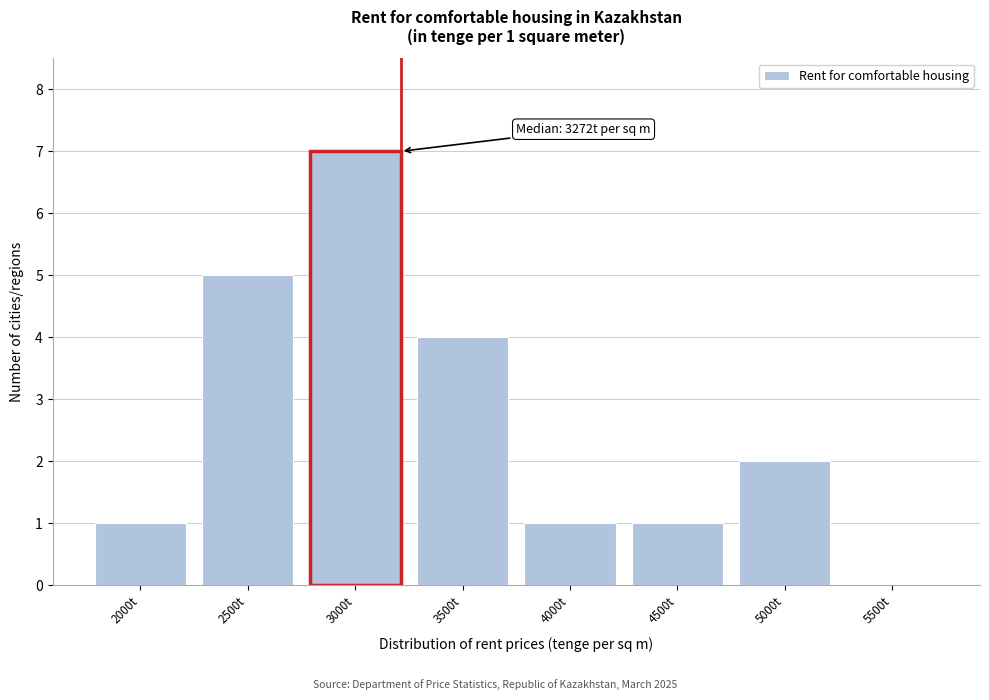

Reading left to right, extract all data points from this chart.

2000t=1	2500t=5	3000t=7	3500t=4	4000t=1	4500t=1	5000t=2	5500t=0